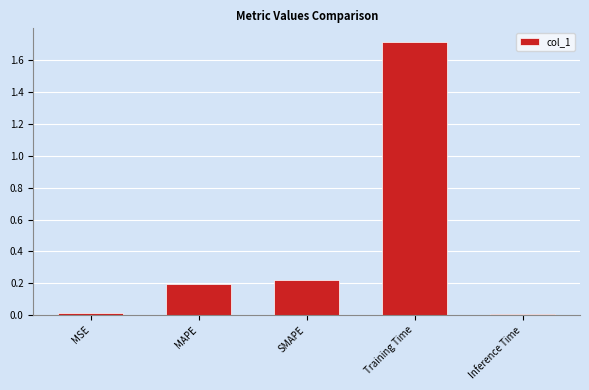

What is the greatest value displayed?

1.7